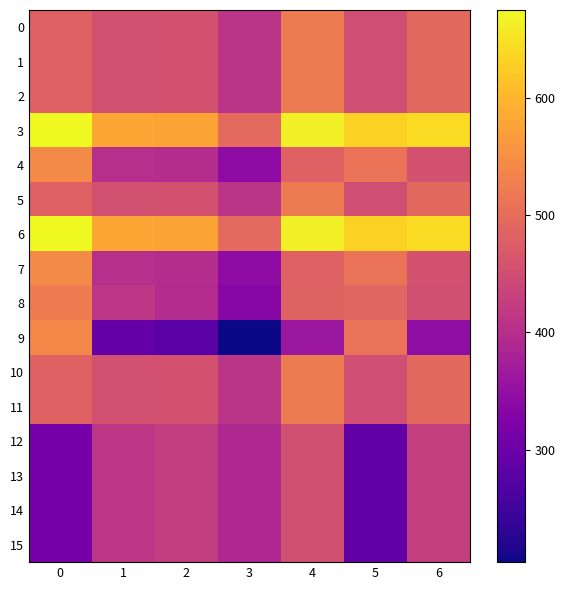

At which category is the sum across all series the highest?

4